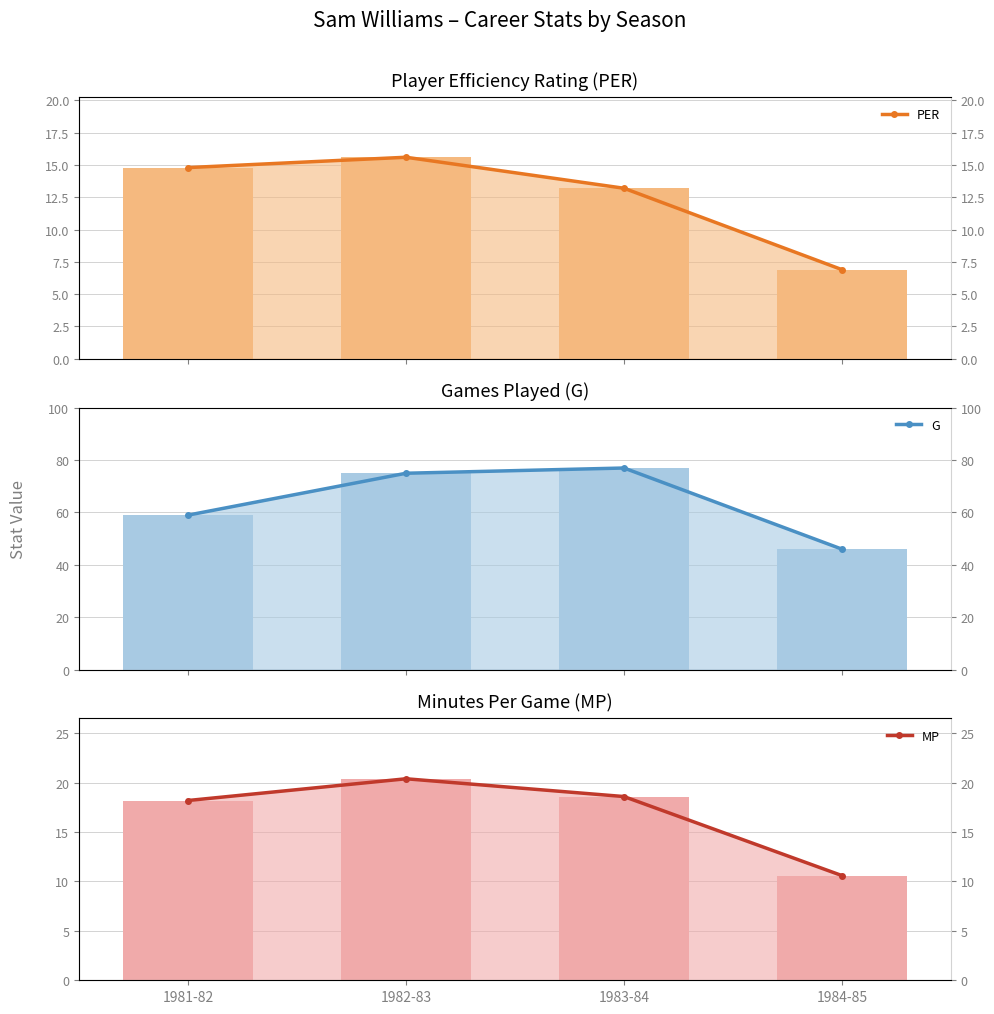

How many data points does each series have?

4